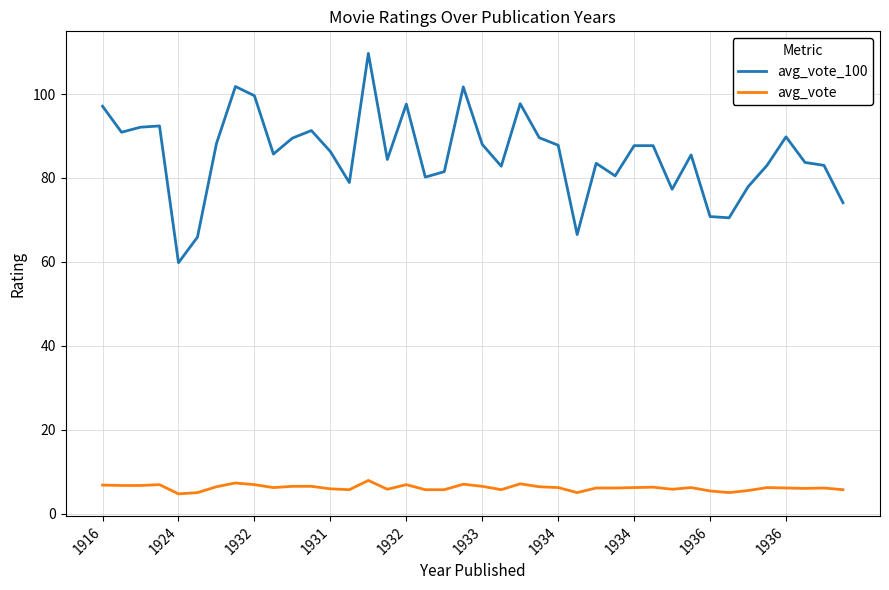

Which series has the largest total across all categories?

avg_vote_100